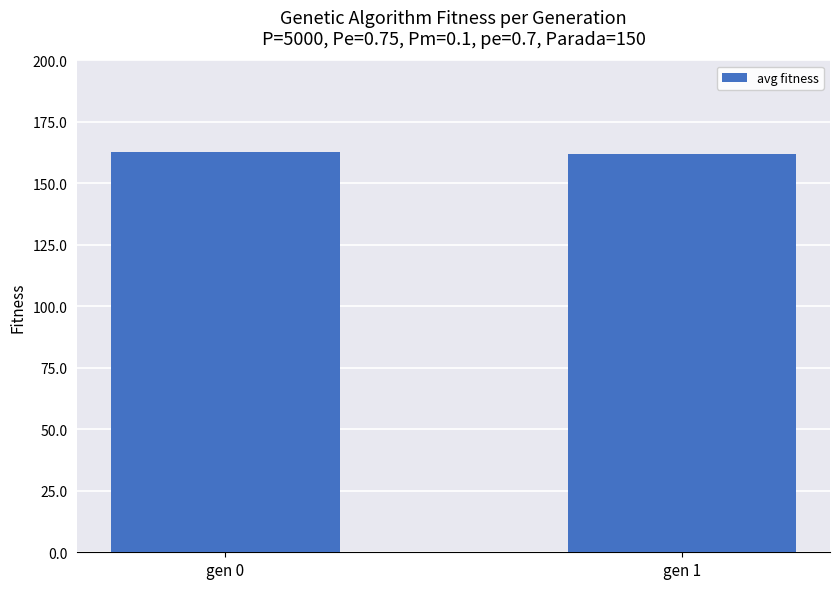

What is the value of the 2nd bar from the left?

162.1